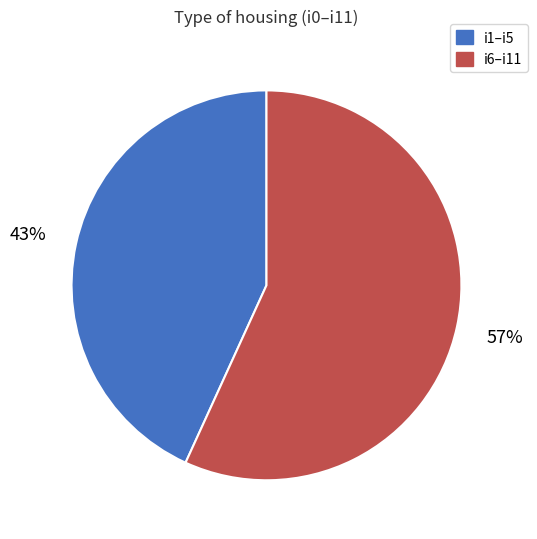

To the nearest percent, what is the average slice percentage?

50%